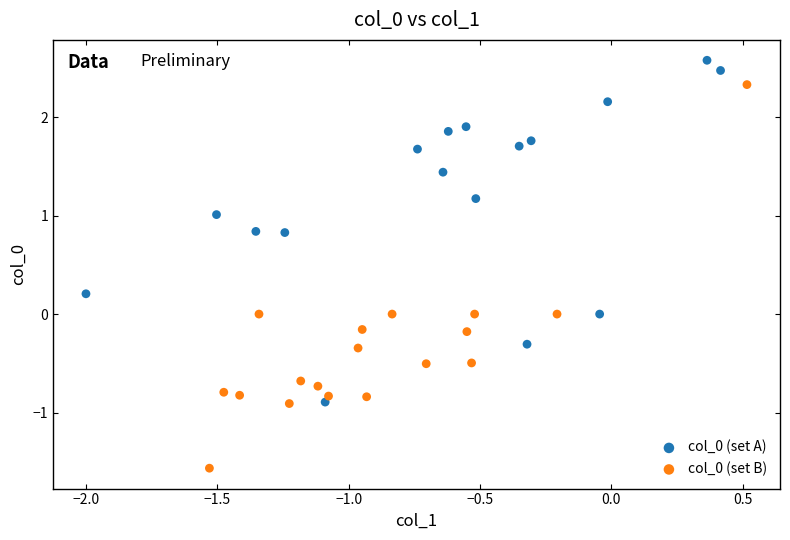

Which series contains the lowest Y value?

col_0 (set B)